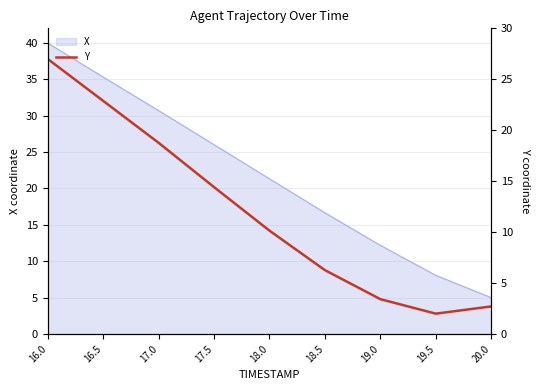

True or false: the data shows 4.2 at 18.5.

False